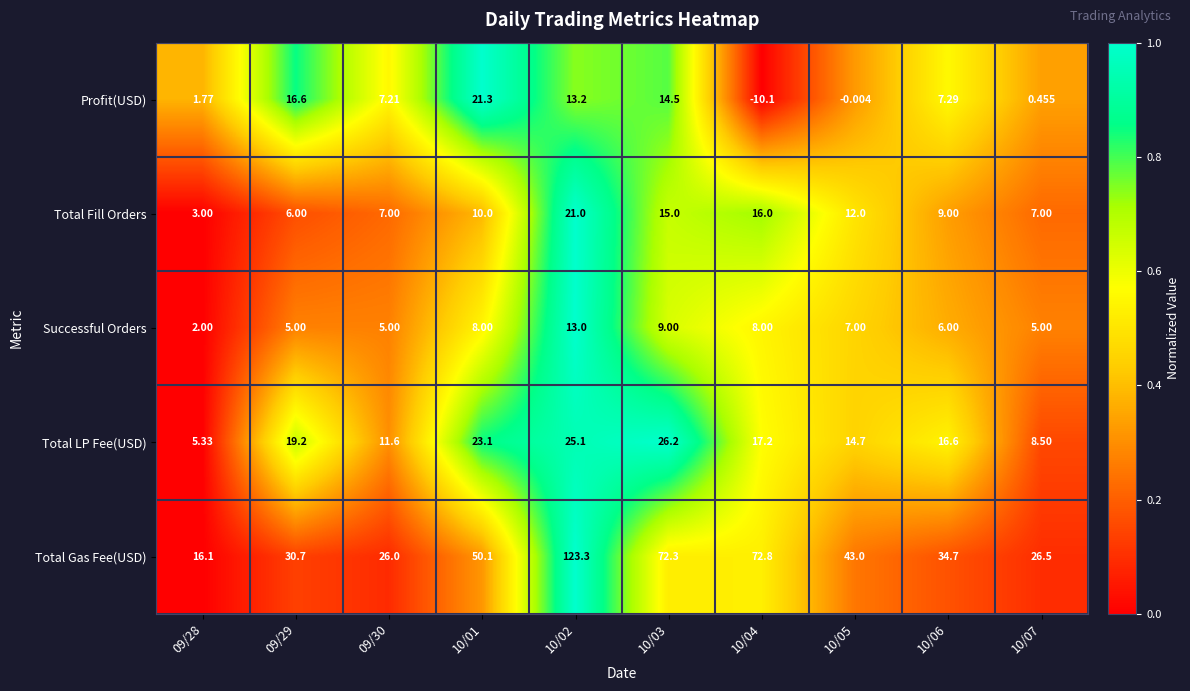

Rank the series by their maximum value, from highest to lowest.

Total Gas Fee(USD), Total LP Fee(USD), Profit(USD), Total Fill Orders, Successful Orders